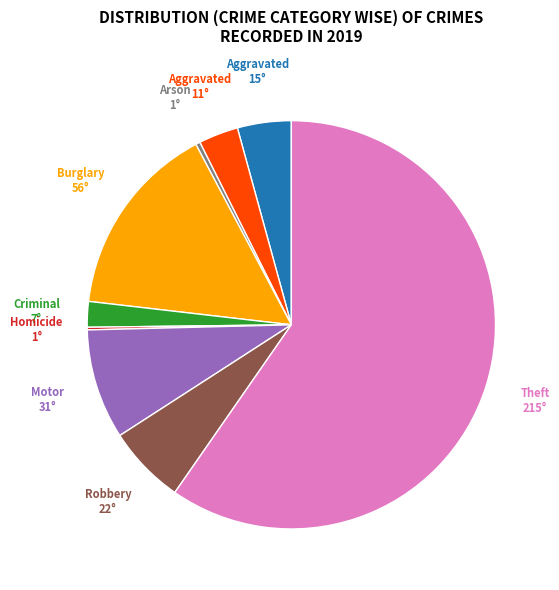

Is there a majority slice in this chart?

Yes